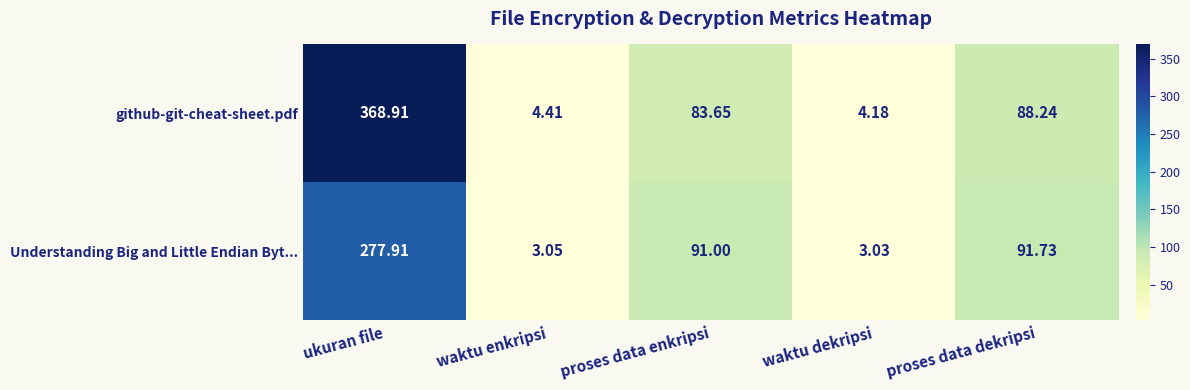

Which series has the largest total across all categories?

github-git-cheat-sheet.pdf